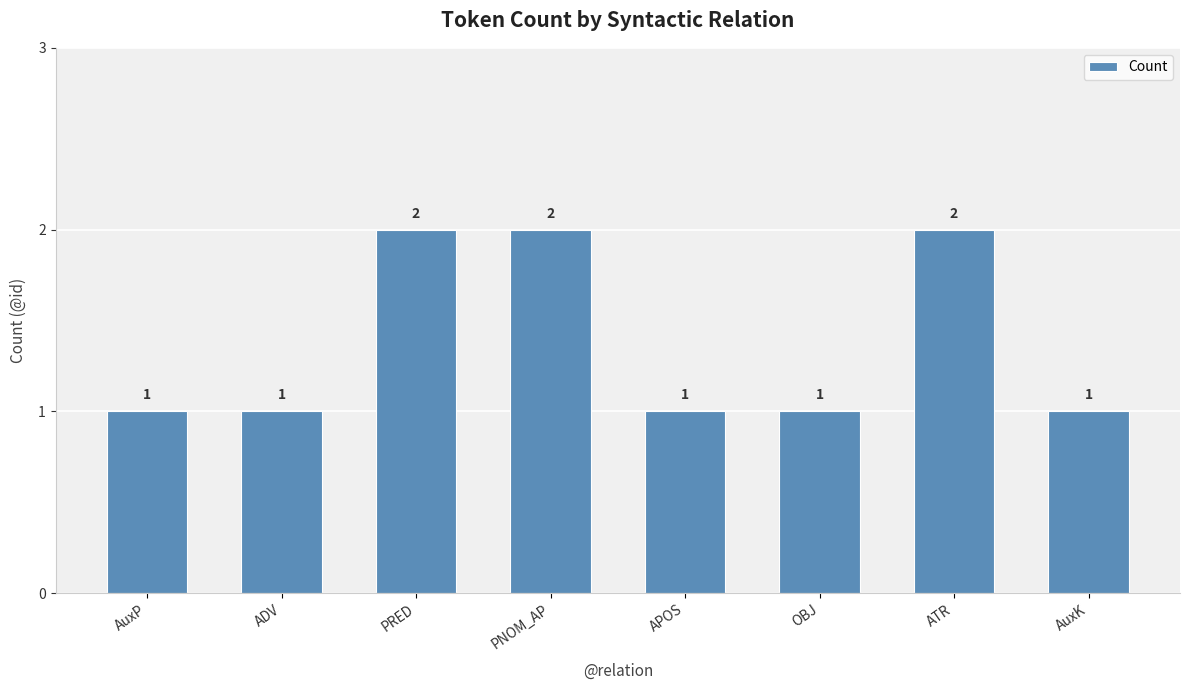

Reading left to right, extract all data points from this chart.

AuxP=1	ADV=1	PRED=2	PNOM_AP=2	APOS=1	OBJ=1	ATR=2	AuxK=1